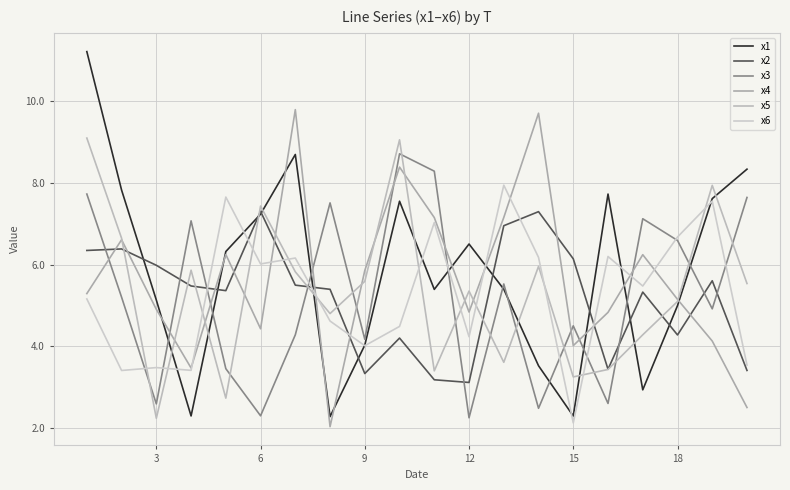

What is the sum of all x3 values?

105.0